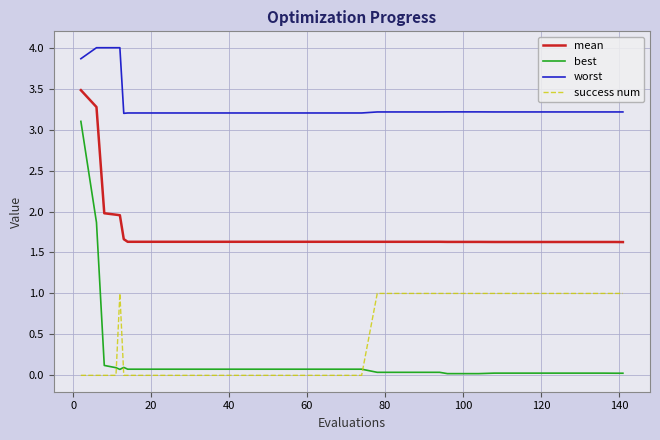

True or false: mean and best intersect in this chart.

False